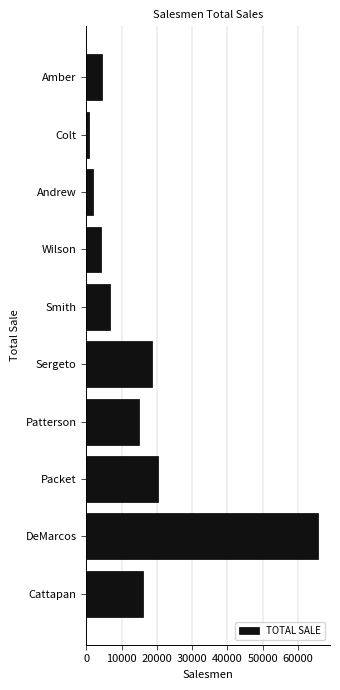

Where is the data nearest to the value 33322?

Packet